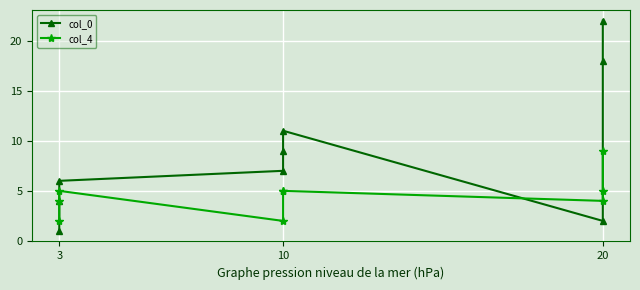

What is the value of the col_4 point at the 4th from the left?

2